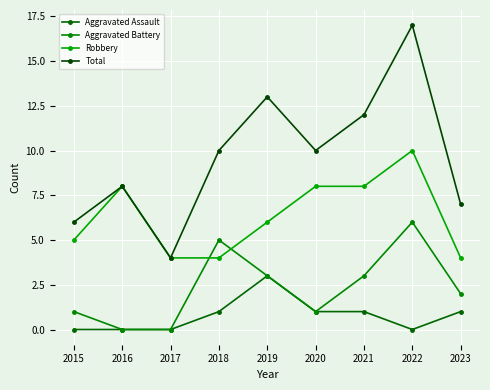

What is the difference between the maximum and minimum values in the Robbery series?

6